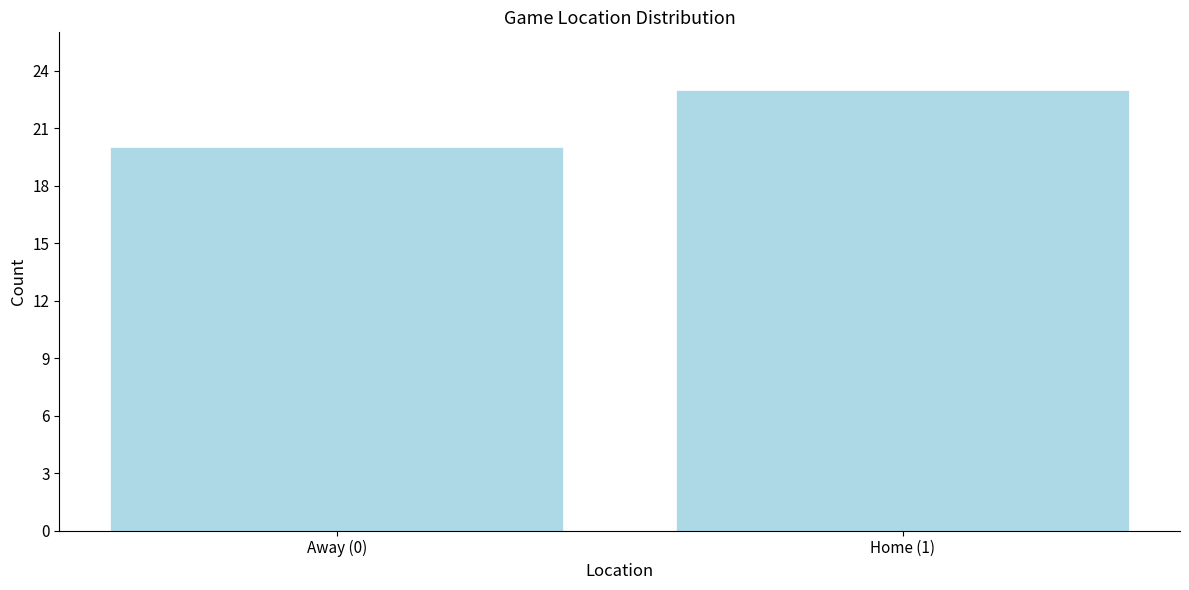

Reading left to right, transcribe all the data shown in this chart.

20	23